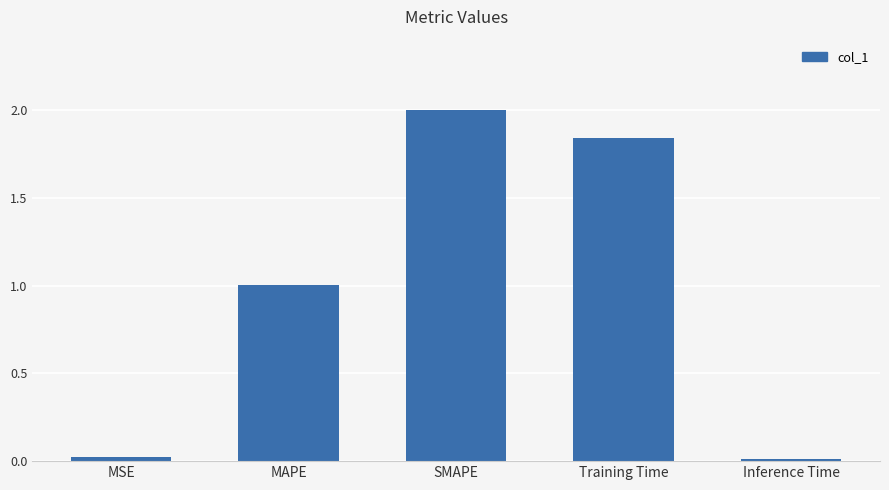

Is it true that the value at Inference Time is 0.0?

True